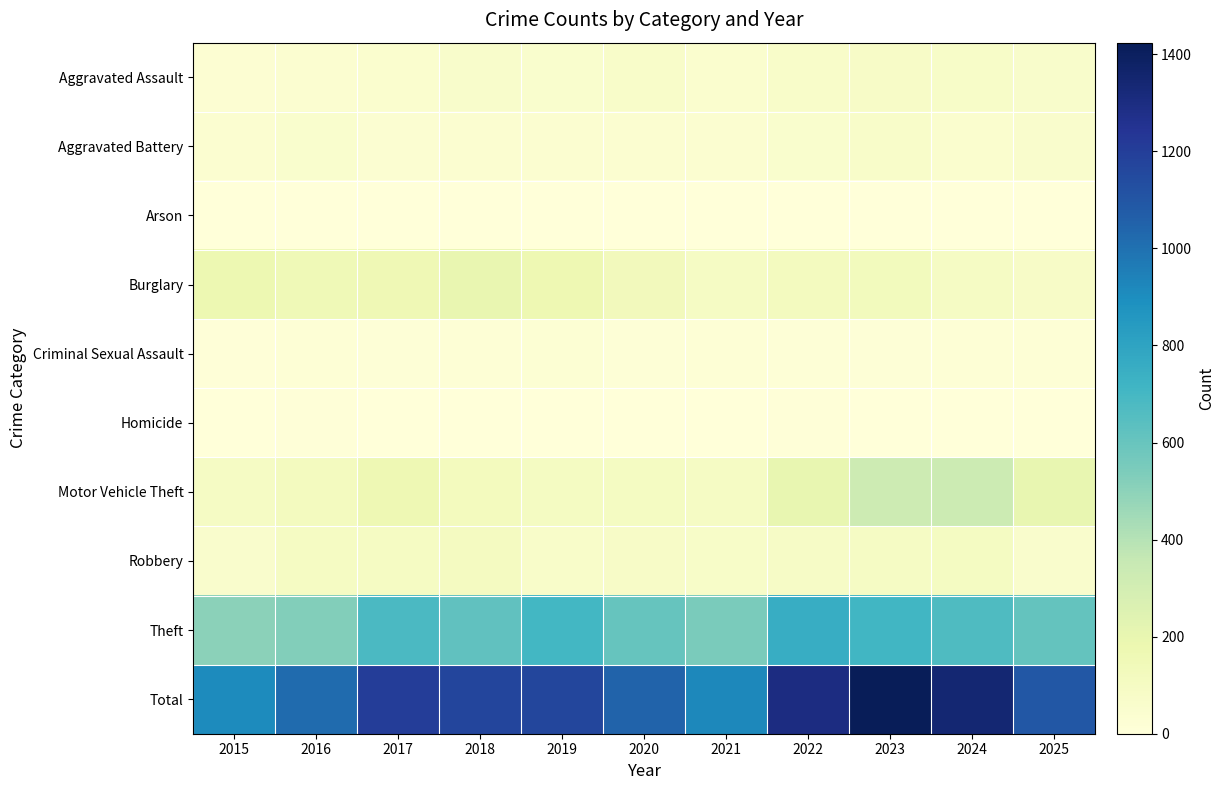

How many data points does each series have?

11